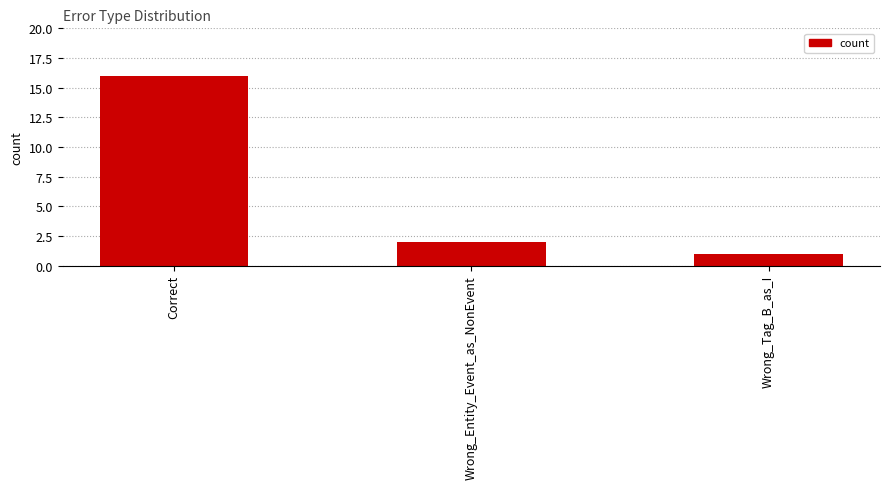

Count the number of categories in the chart.

3